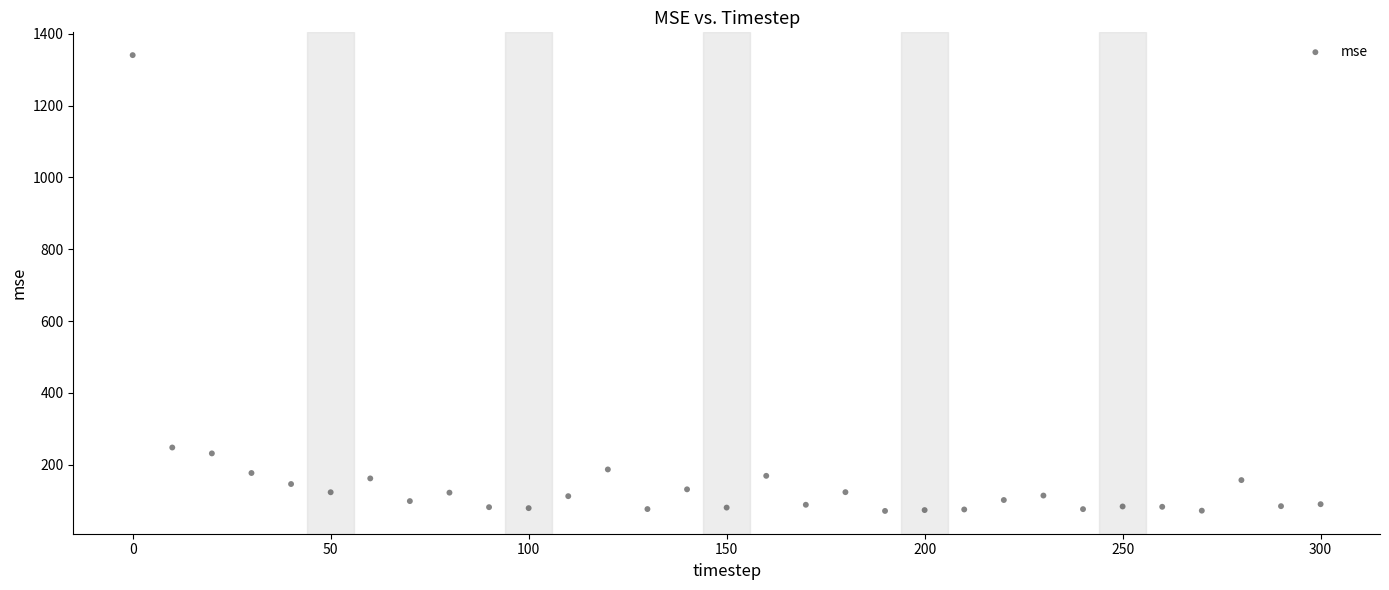

What Y value in the scatter plot is closest to 705?

247.9